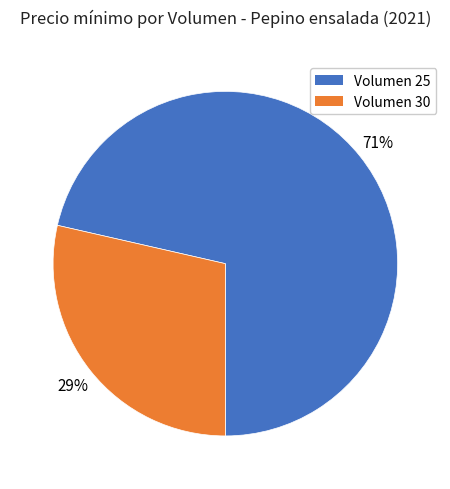

To the nearest percent, what is the average slice percentage?

50%